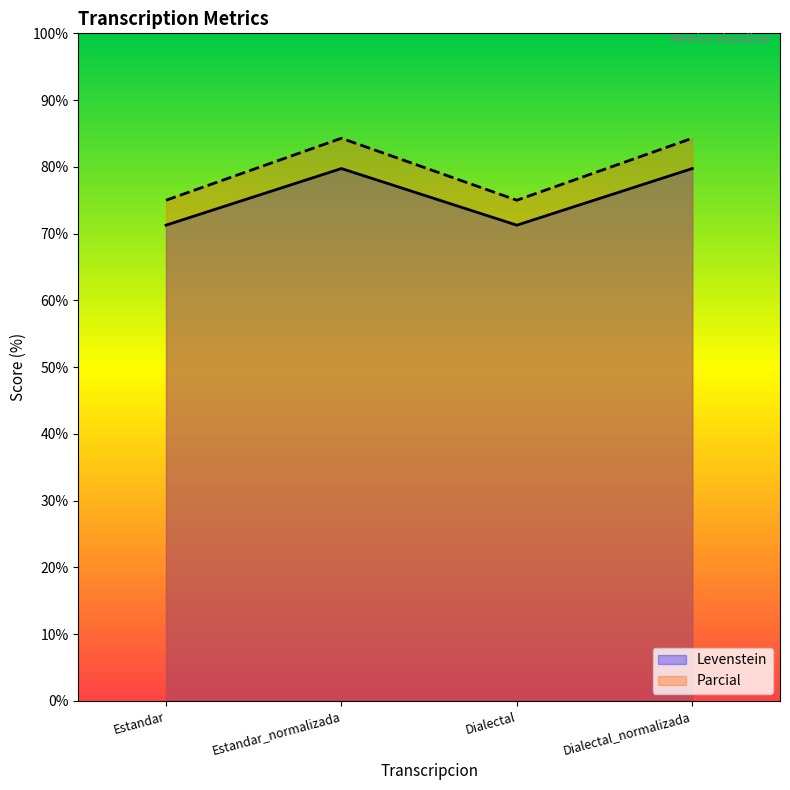

How many interior local peaks does the Parcial series have?

1